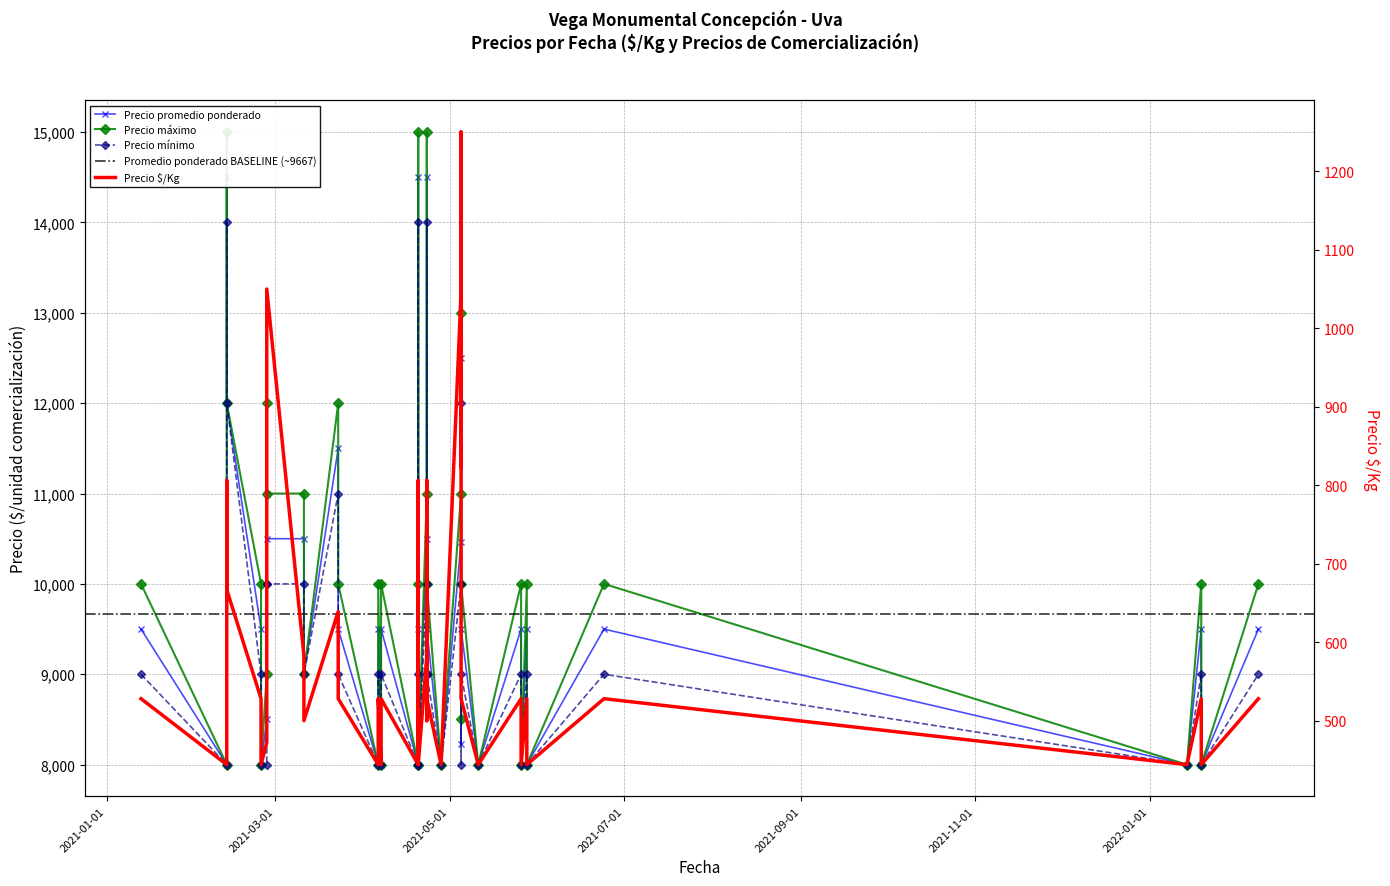

Is this an area chart (filled region under the line)?

No